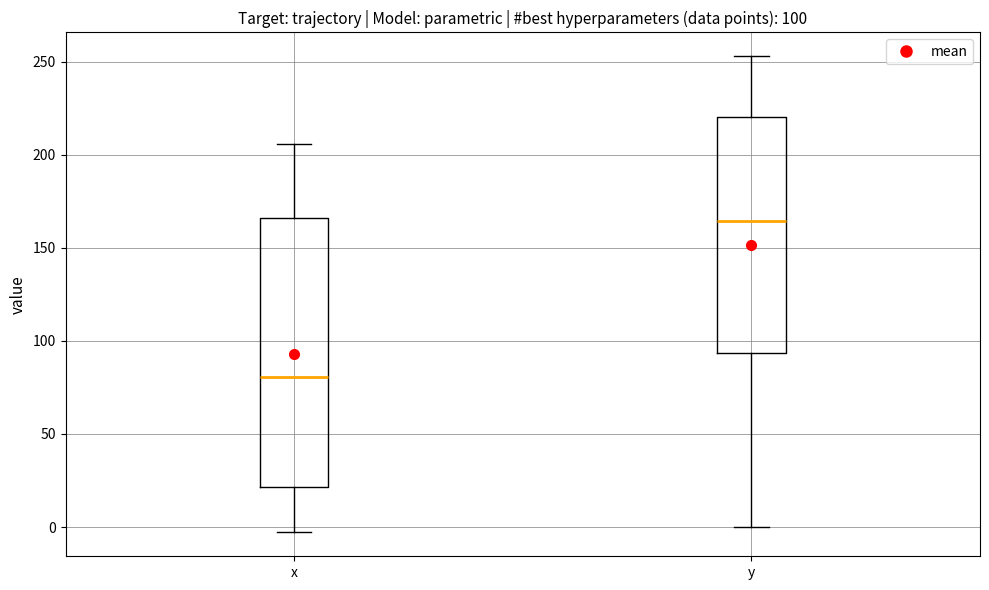

Which box has the lowest median line?

x